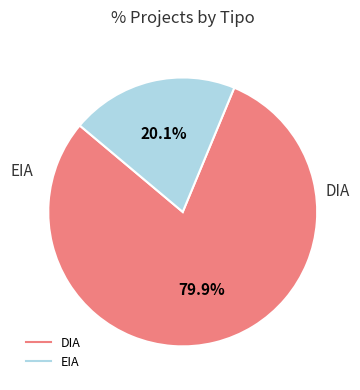

To the nearest percent, what percentage of the pie is EIA?

20%